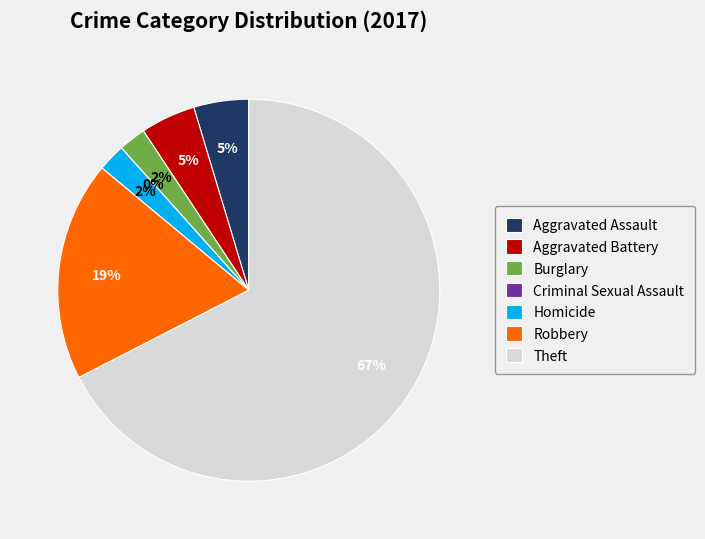

Rank the categories by value from lowest to highest.

Criminal Sexual Assault, Burglary, Homicide, Aggravated Assault, Aggravated Battery, Robbery, Theft